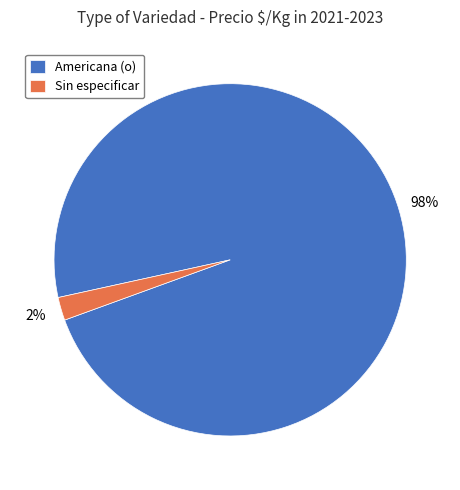

How many slices are in this pie chart?

2